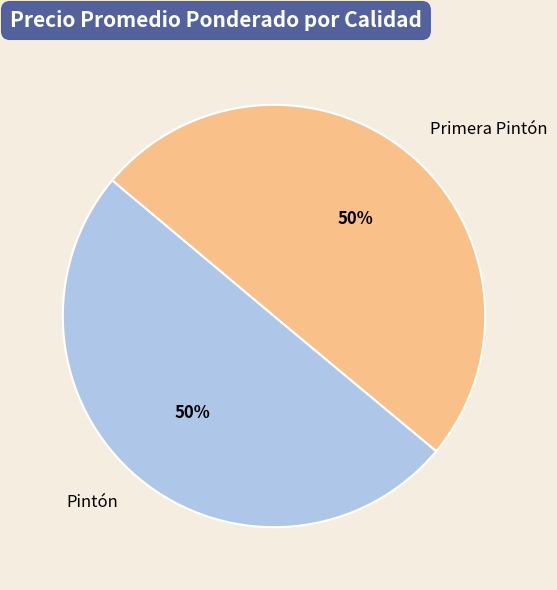

The Primera Pintón slice represents 50% of the pie. True or false?

True